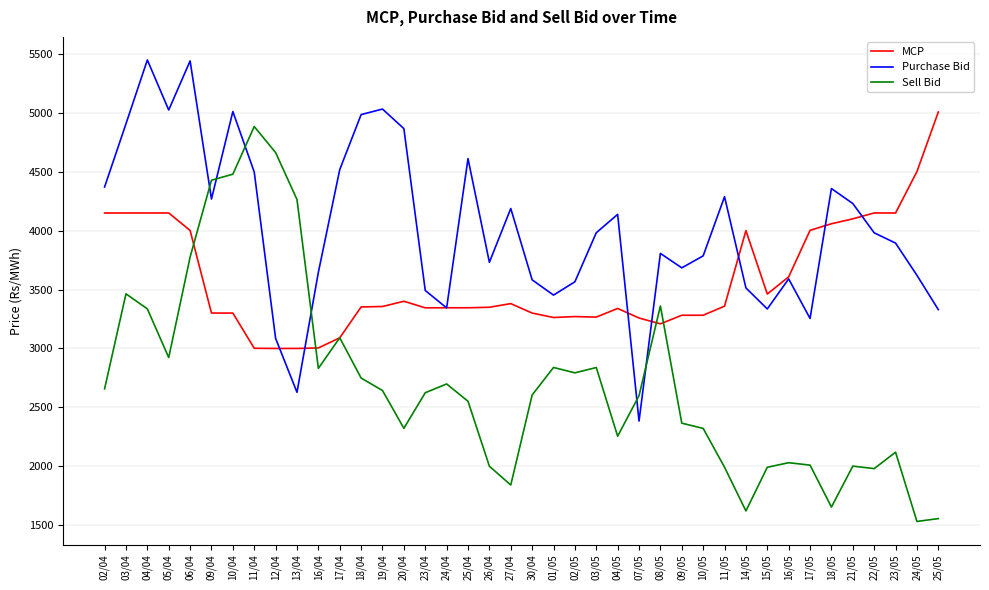

Between 16/04 and 27/04, which series saw the biggest shift?

Sell Bid